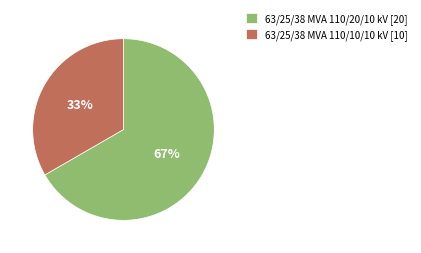

Rank the categories by value from highest to lowest.

63/25/38 MVA 110/20/10 kV, 63/25/38 MVA 110/10/10 kV